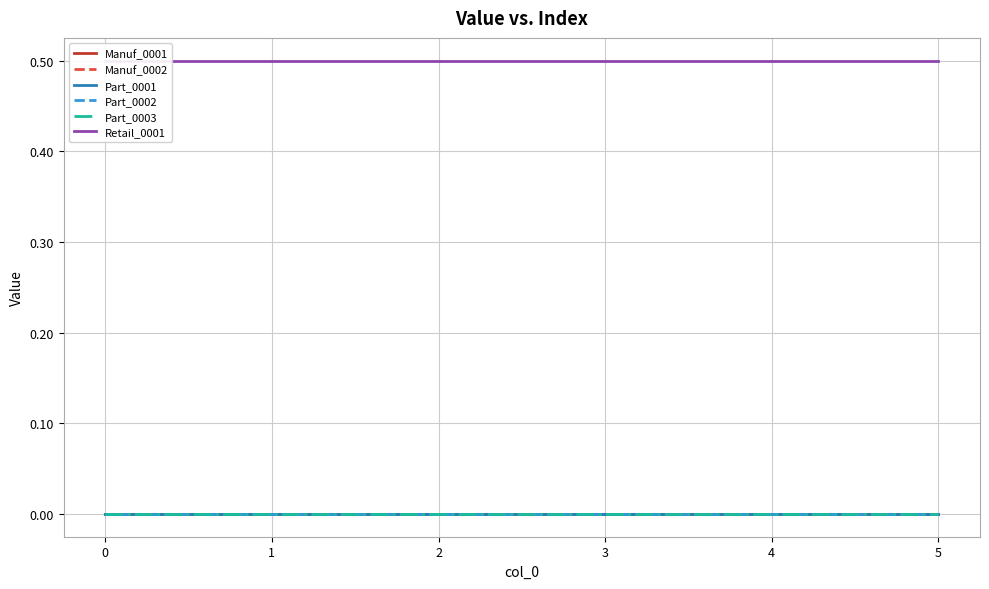

Between 1 and 5, which series saw the biggest shift?

Manuf_0001